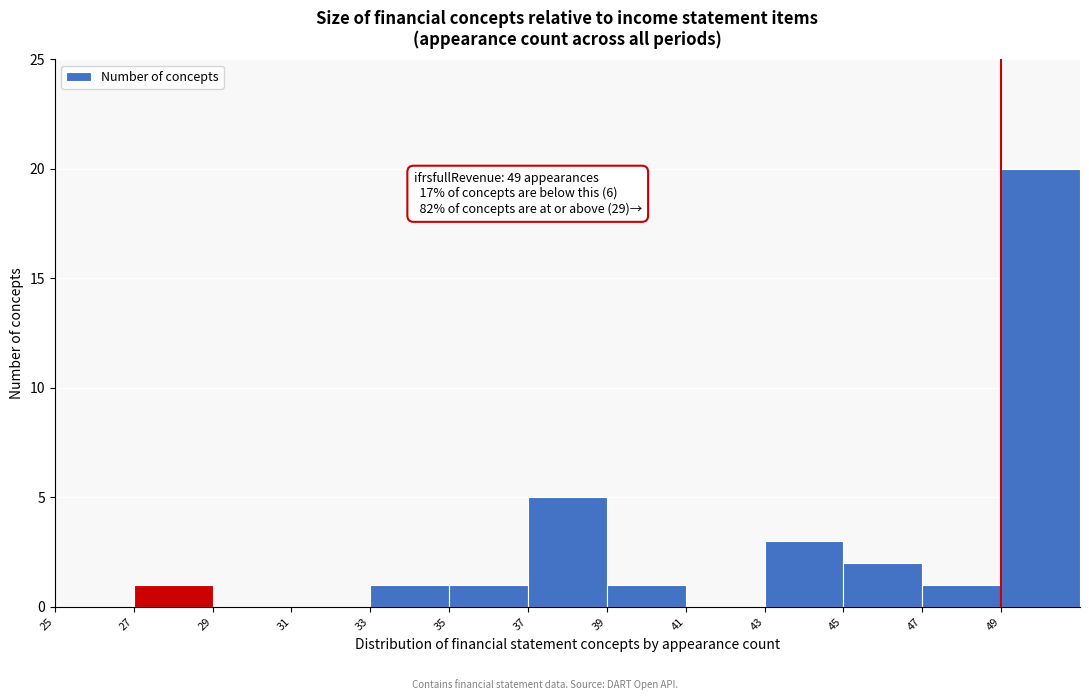

Over which range of the x-axis is the bar tallest?

49 to 51